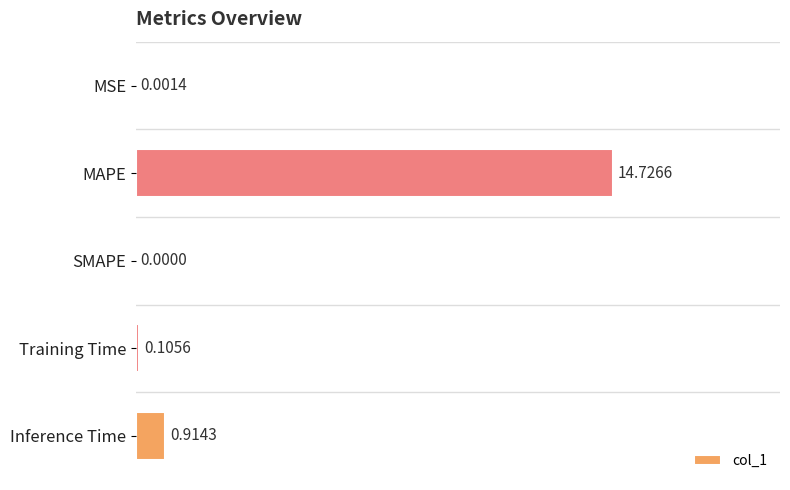

Does the chart contain stacked bars?

No